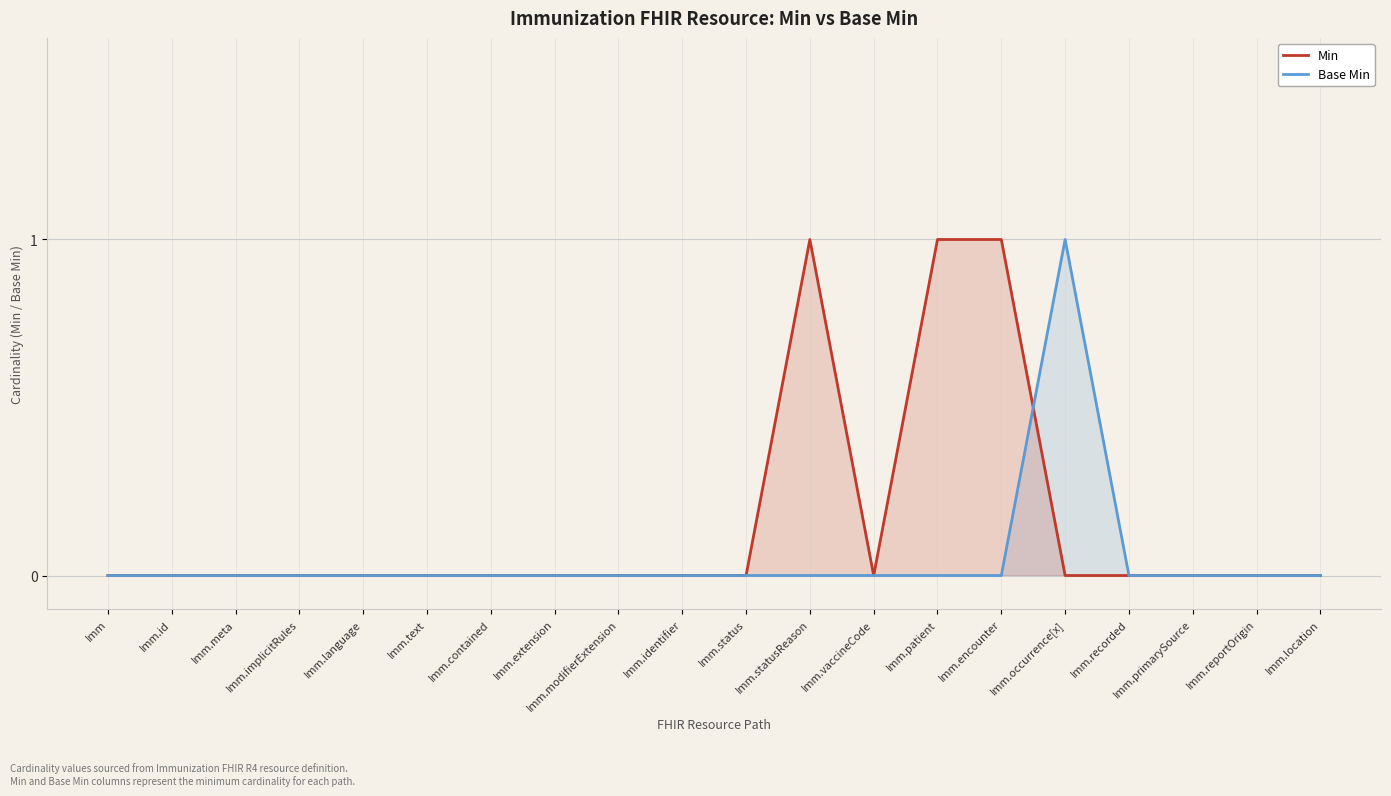

The value of Base Min at Imm.occurrence[x] is 2. True or false?

False